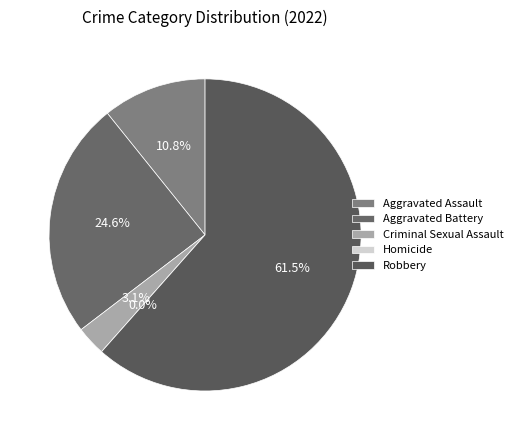

Is Robbery the majority of the pie?

Yes